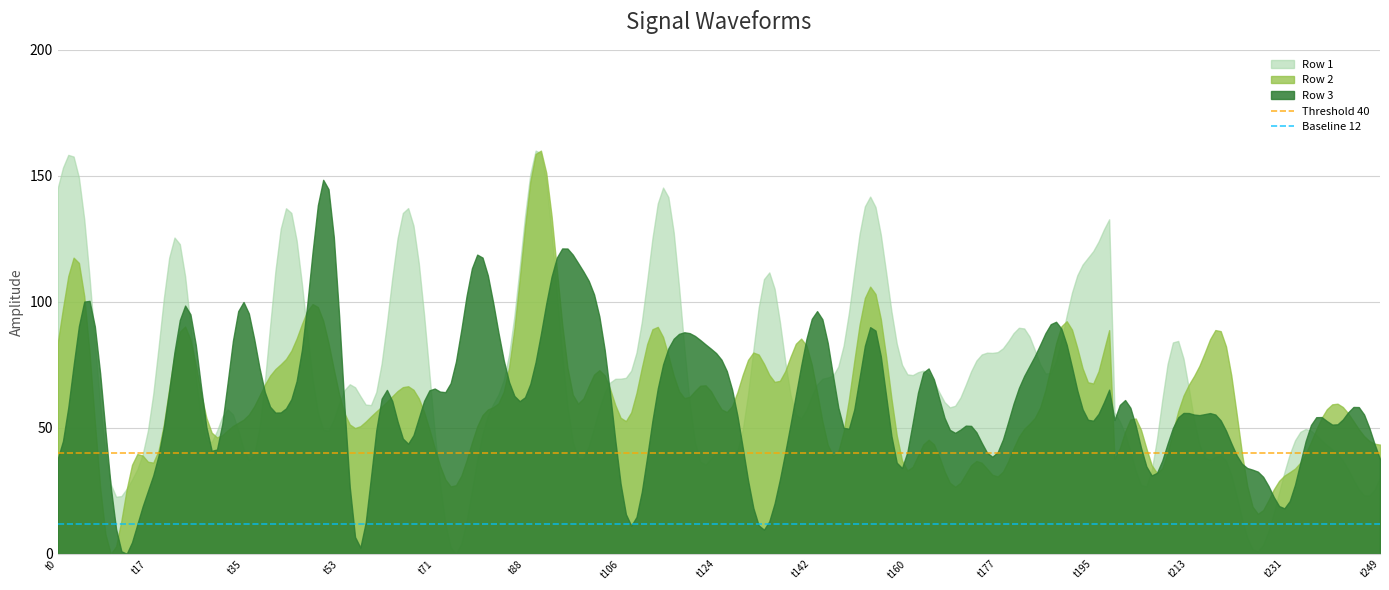

What is the total value across all series at t106?

151.3